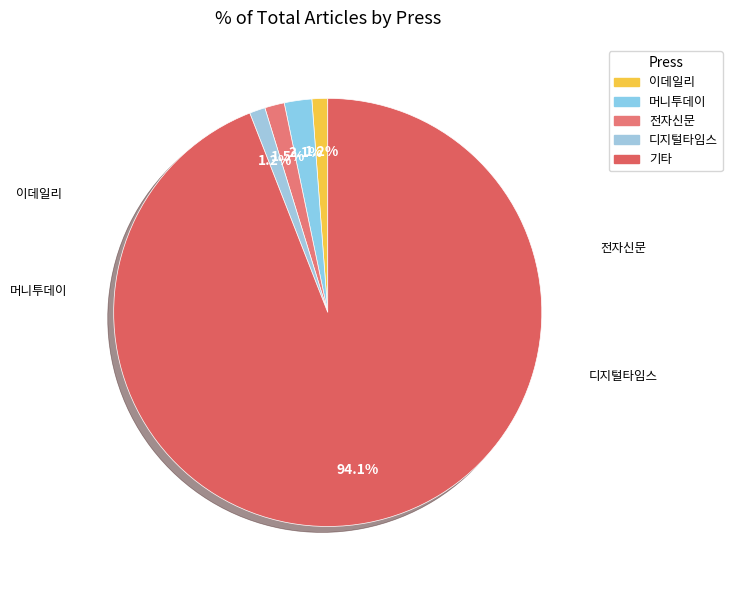

Rank the categories by value from highest to lowest.

기타, 머니투데이, 전자신문, 디지털타임스, 이데일리